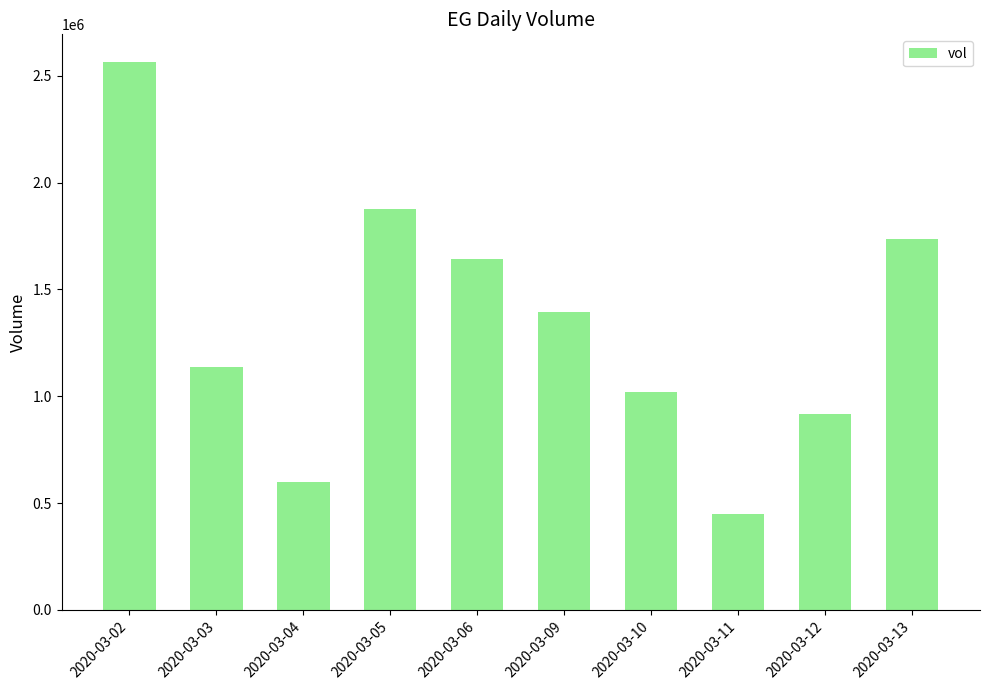

How many values are below 1394800?

5